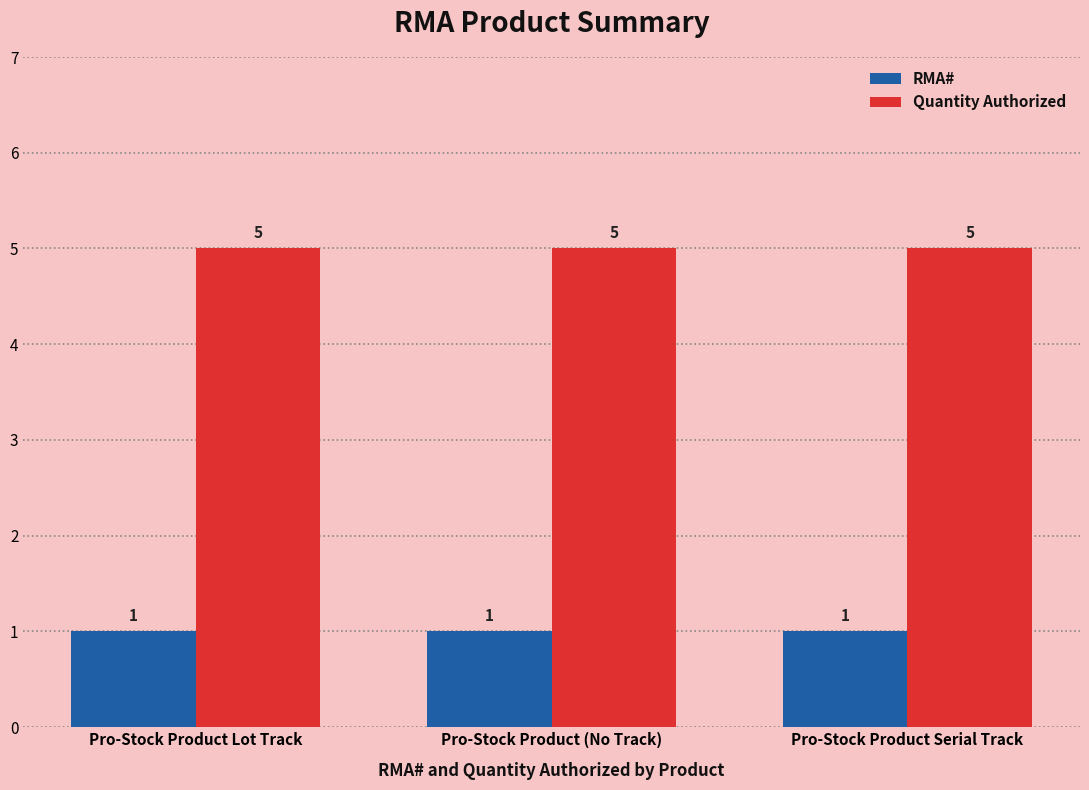

How many series are shown in this chart?

2